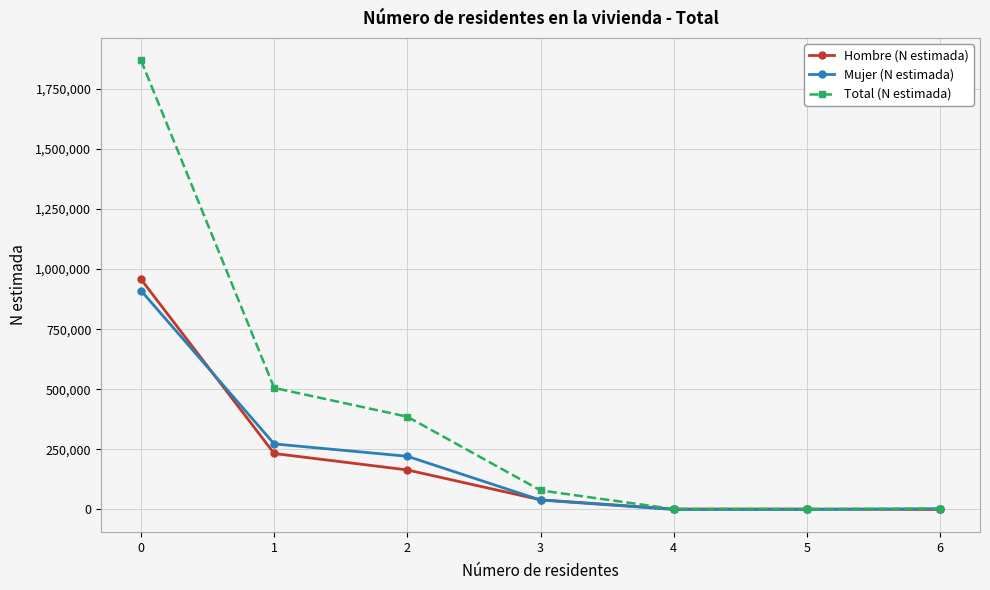

Which series has the widest spread of values?

Total (N estimada)